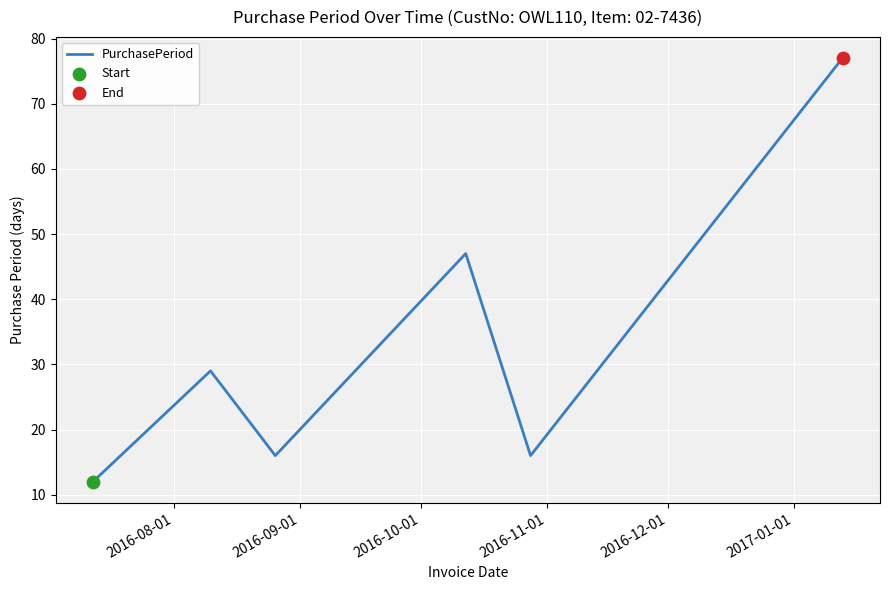

What is the sum of all values?

197